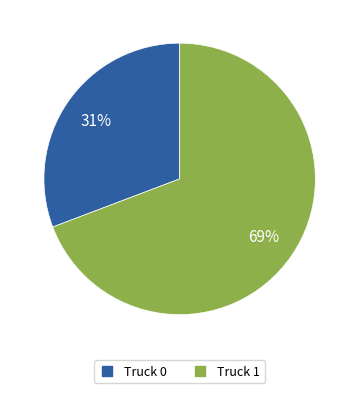

What percentage is the Truck 1 slice, to the nearest percent?

69%